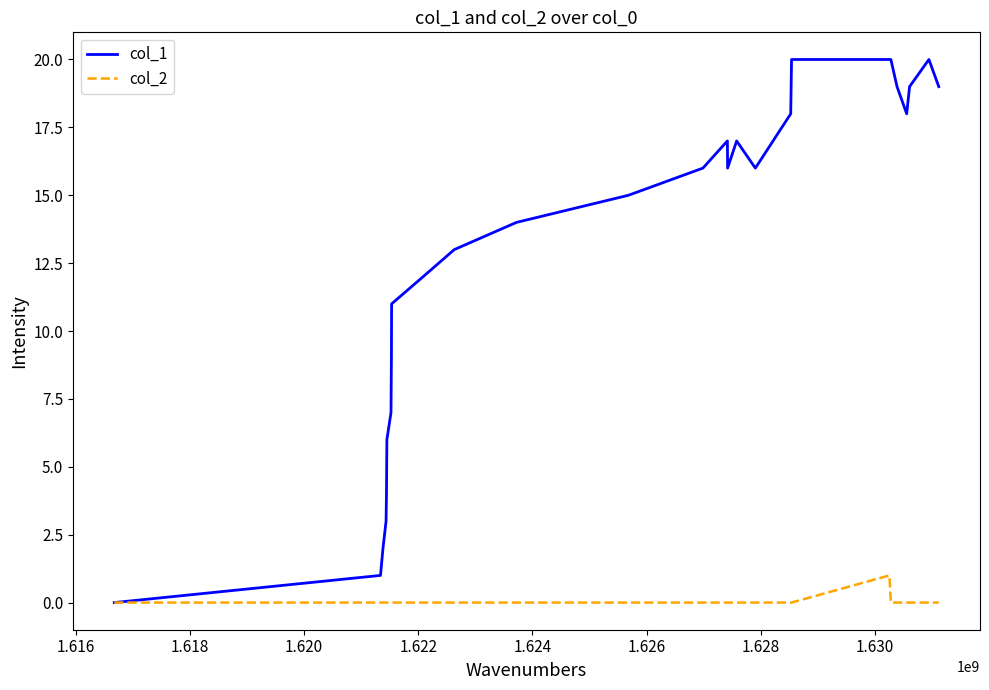

Which series has the widest spread of values?

col_1